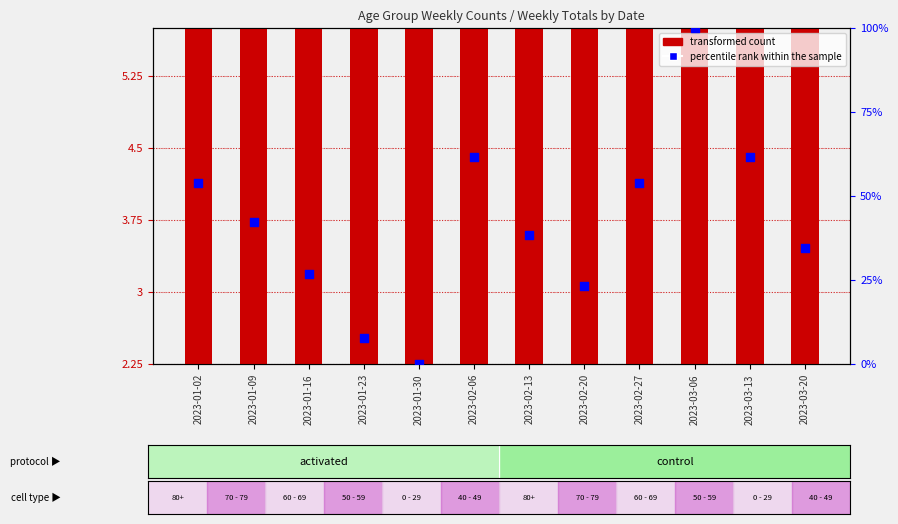

What is the change in value from 2023-01-09 to 2023-02-06?

+19.2